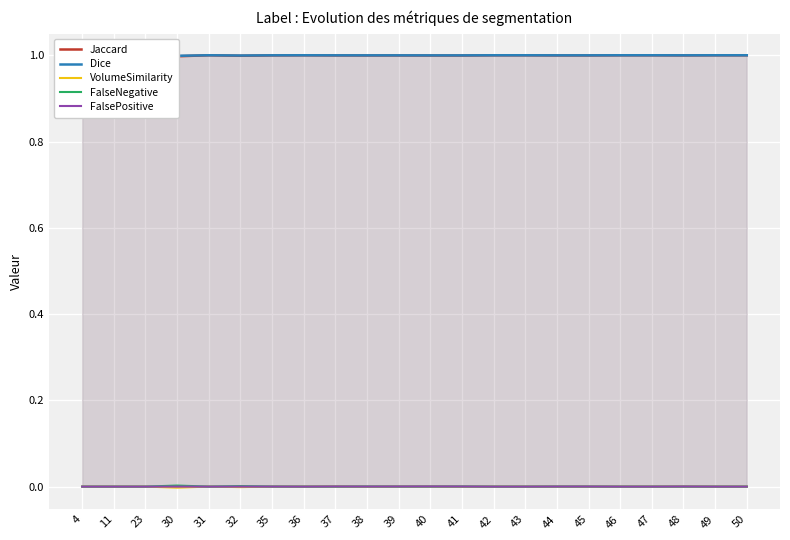

Reading left to right, transcribe all the data shown in this chart.

Jaccard: 1.0	1.0	1.0	1.0	1.0	1.0	1.0	1.0	1.0	1.0	1.0	1.0	1.0	1.0	1.0	1.0	1.0	1.0	1.0	1.0	1.0	1.0
Dice: 1.0	1.0	1.0	1.0	1.0	1.0	1.0	1.0	1.0	1.0	1.0	1.0	1.0	1.0	1.0	1.0	1.0	1.0	1.0	1.0	1.0	1.0
VolumeSimilarity: 0.0	0.0	0.0	-0.0	0.0	-0.0	-0.0	0.0	0.0	-0.0	0.0	0.0	-0.0	0.0	0.0	-0.0	0.0	0.0	0.0	0.0	0.0	0.0
FalseNegative: 0.0	0.0	0.0	0.0	0.0	0.0	0.0	0.0	0.0	0.0	0.0	0.0	0.0	0.0	0.0	0.0	0.0	0.0	0.0	0.0	0.0	0.0
FalsePositive: 0.0	0.0	0.0	0.0	0.0	0.0	0.0	0.0	0.0	0.0	0.0	0.0	0.0	0.0	0.0	0.0	0.0	0.0	0.0	0.0	0.0	0.0